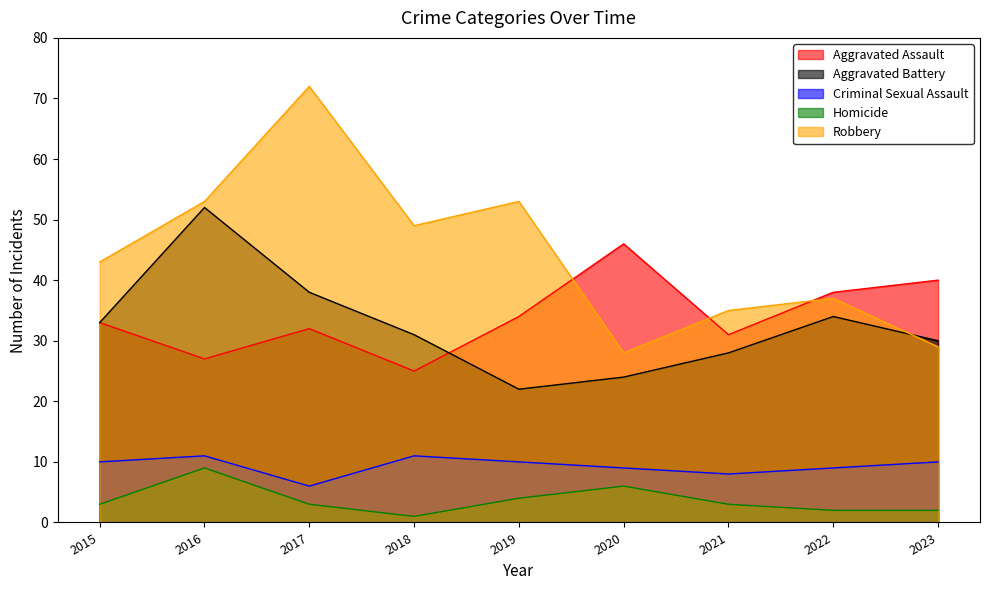

What is the sum of all Aggravated Assault values?

306